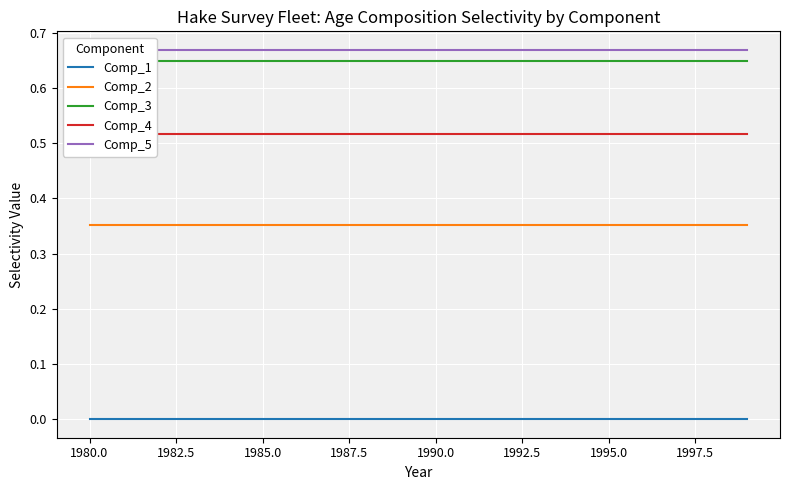

How many data points does each series have?

20